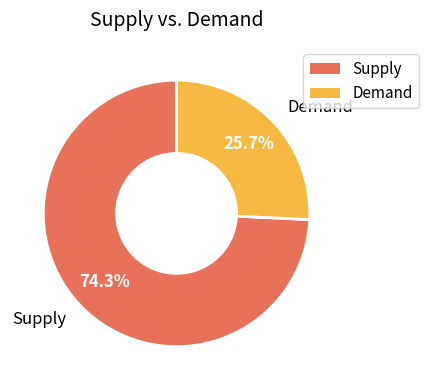

What portion of the pie excludes Demand?

74.3%